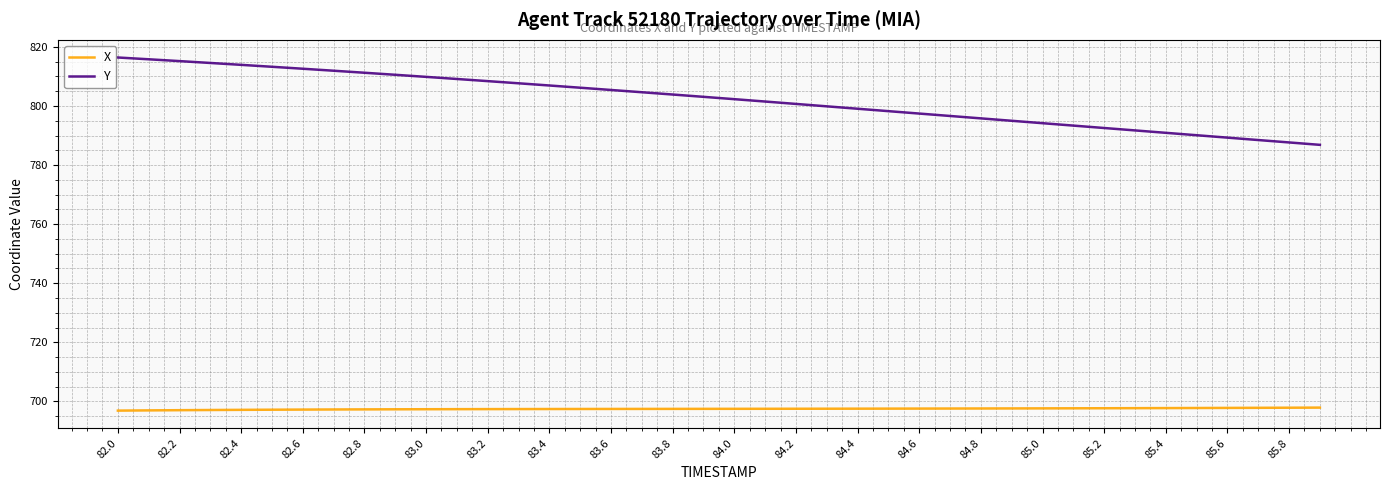

True or false: X and Y cross at least once.

False